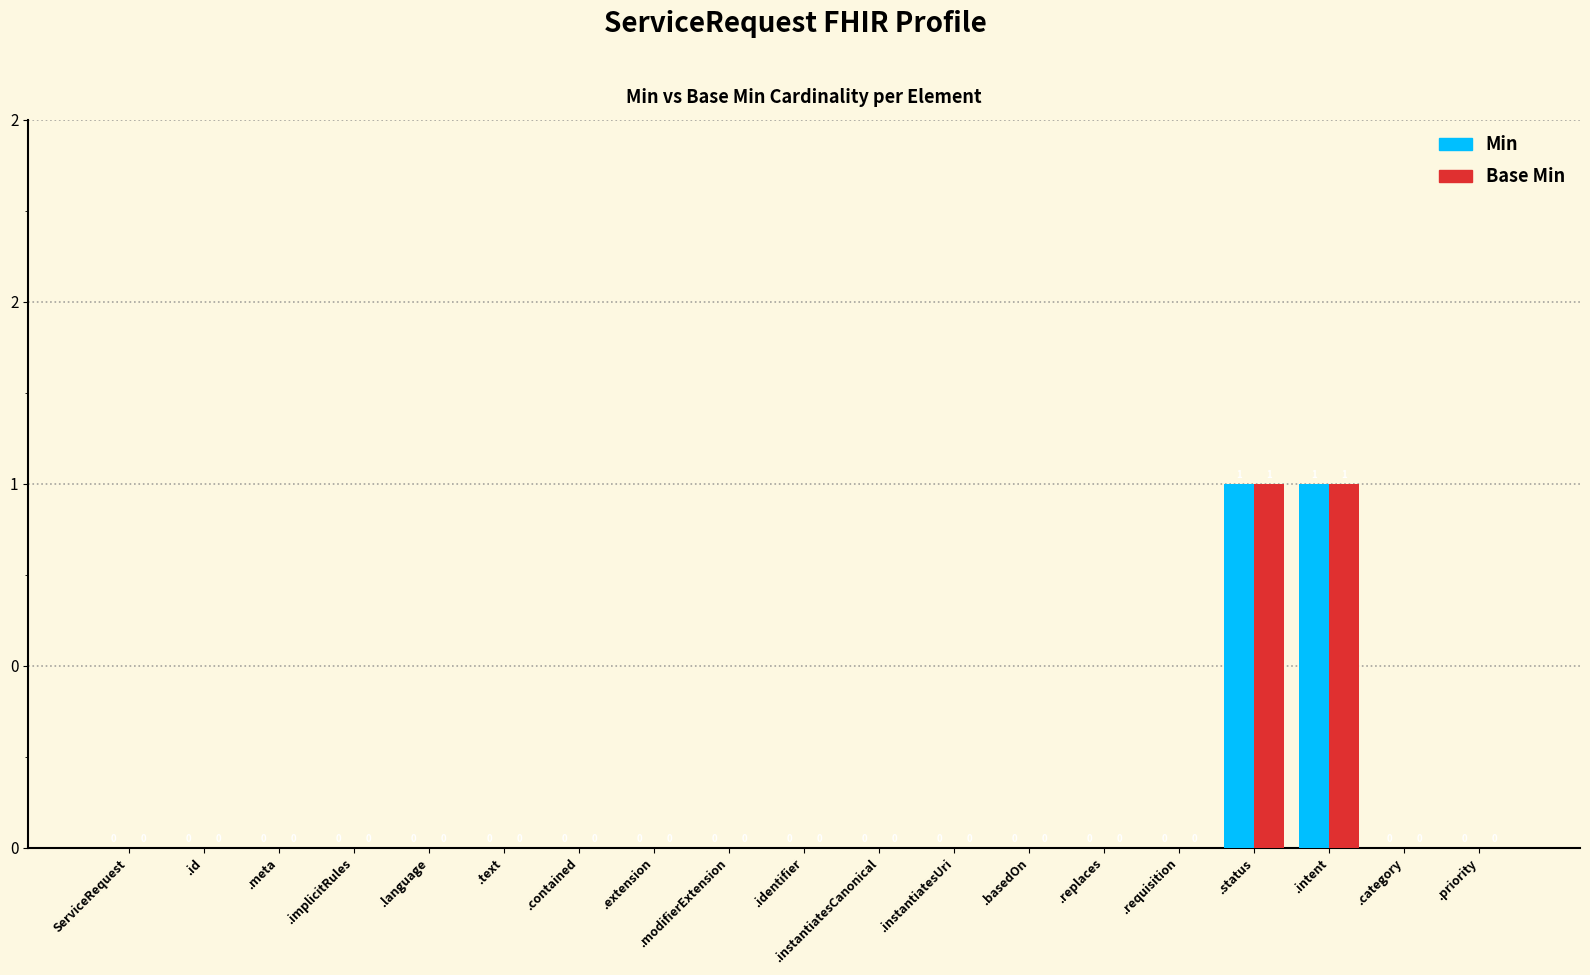

What are all the series names shown in the legend?

Min, Base Min